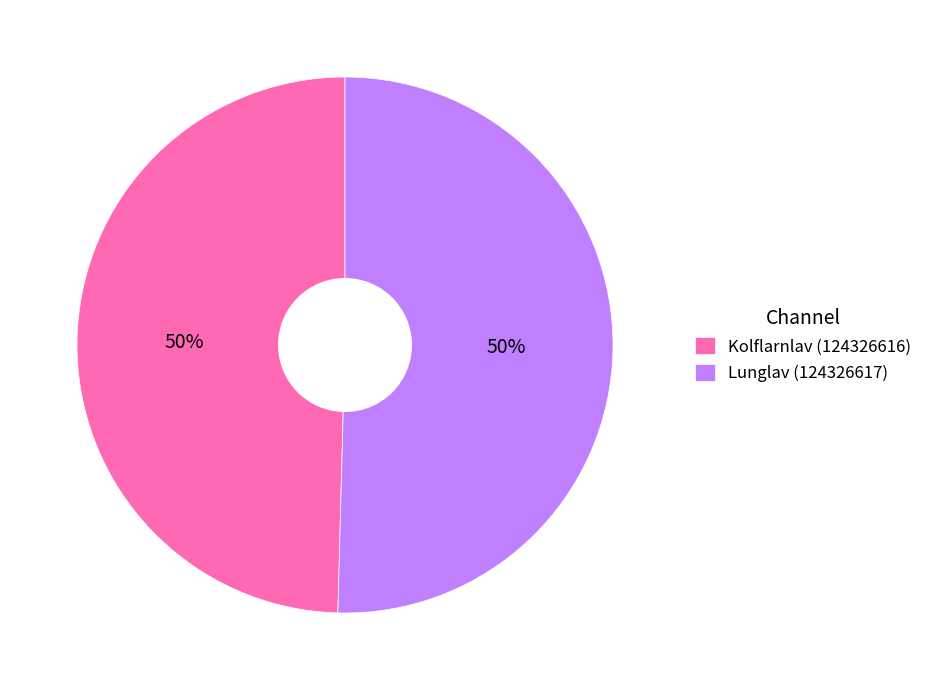

How many segments does this pie chart have?

2